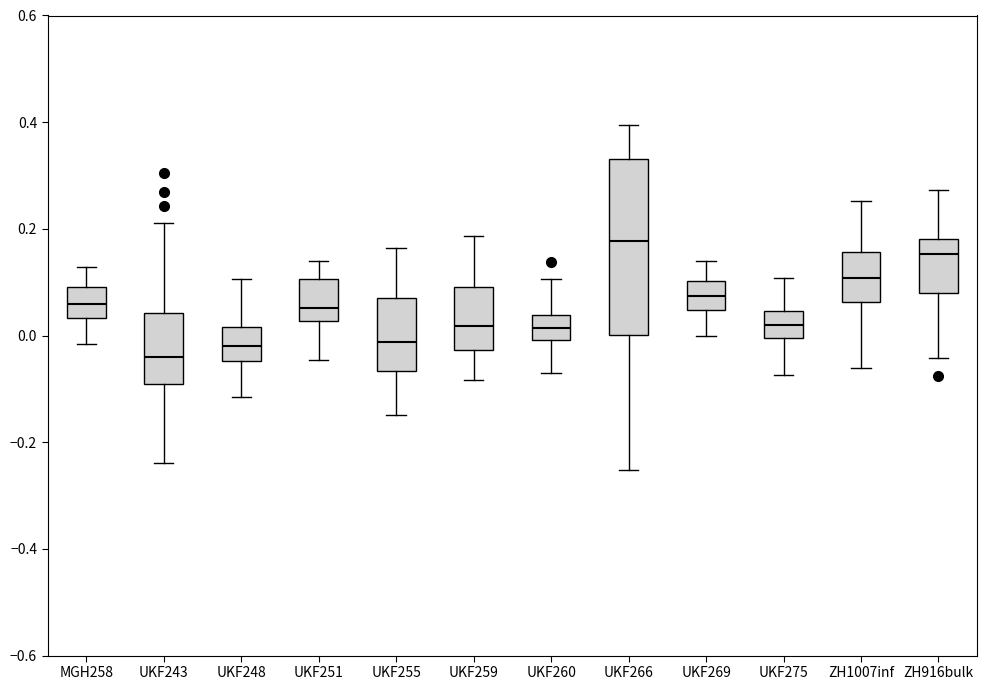

Reading left to right, read every box against the y-axis: the position of its median line, the range the box covers, and the ends of its whiskers. The values are not printed on the chart, so give them approximately, as read against the axis.

MGH258: median 0.06, box 0.04 to 0.10, whiskers -0.02 to 0.12
UKF243: median -0.04, box -0.10 to 0.04, whiskers -0.24 to 0.22
UKF248: median -0.02, box -0.04 to 0.02, whiskers -0.12 to 0.10
UKF251: median 0.06, box 0.02 to 0.10, whiskers -0.04 to 0.14
UKF255: median -0.02, box -0.06 to 0.08, whiskers -0.14 to 0.16
UKF259: median 0.02, box -0.02 to 0.10, whiskers -0.08 to 0.18
UKF260: median 0.02, box 0.00 to 0.04, whiskers -0.08 to 0.10
UKF266: median 0.18, box 0.00 to 0.34, whiskers -0.26 to 0.40
UKF269: median 0.08, box 0.04 to 0.10, whiskers 0.00 to 0.14
UKF275: median 0.02, box 0.00 to 0.04, whiskers -0.08 to 0.10
ZH1007inf: median 0.10, box 0.06 to 0.16, whiskers -0.06 to 0.26
ZH916bulk: median 0.16, box 0.08 to 0.18, whiskers -0.04 to 0.28